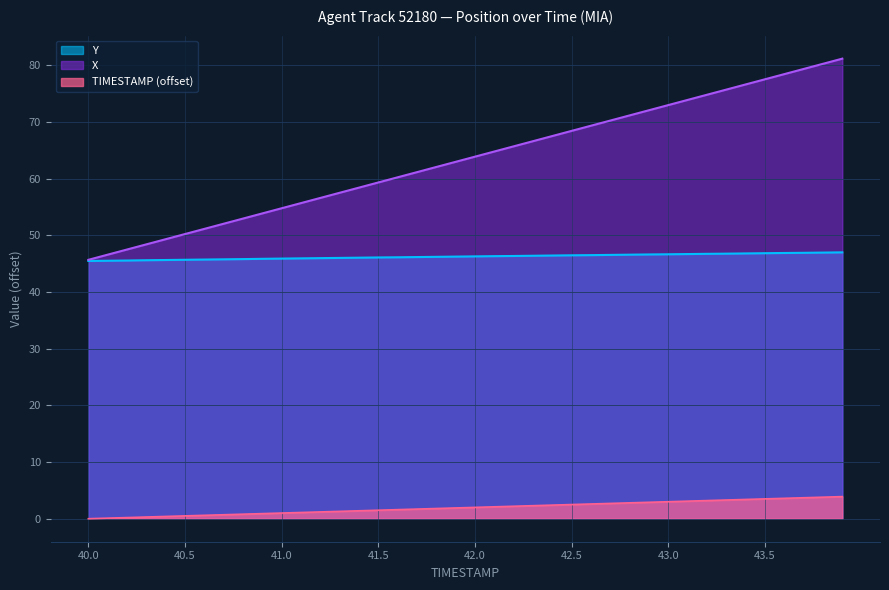

Rank the series by their maximum value, from lowest to highest.

TIMESTAMP (offset), Y, X